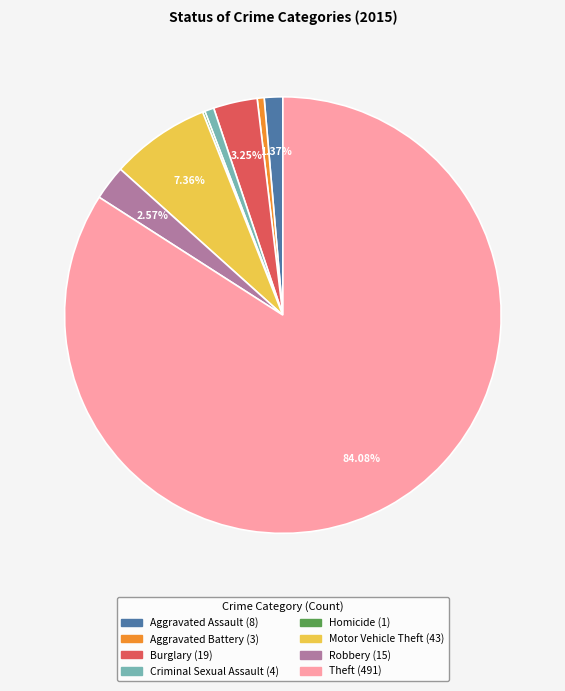

Is the sum of Aggravated Battery and Burglary greater than half?

No